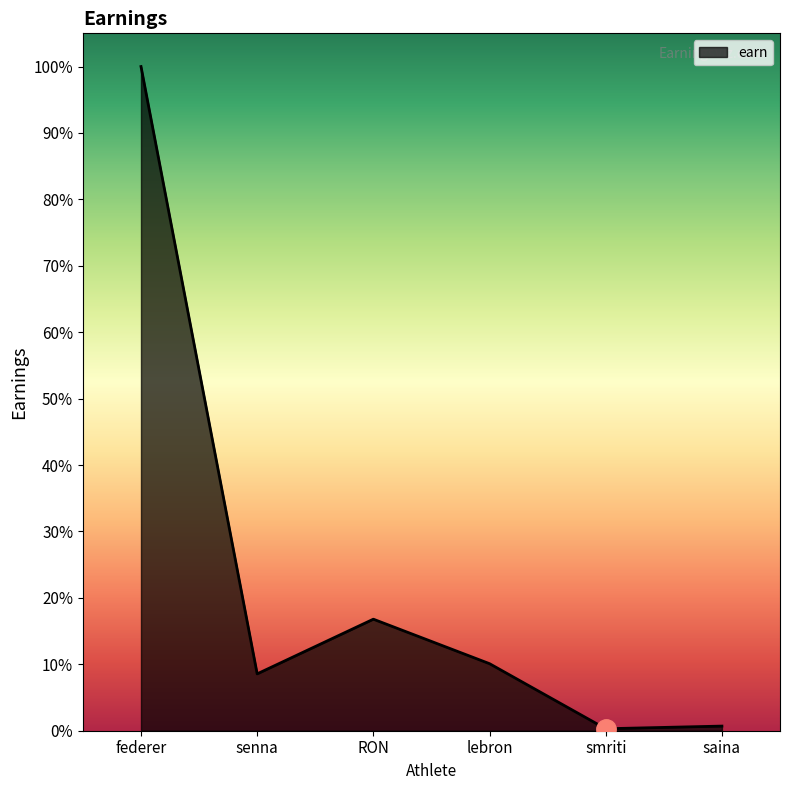

Reading right to left, list all the values displayed in this chart.

saina=28230	smriti=12054	lebron=408920	RON=680234	senna=346780	federer=4050600